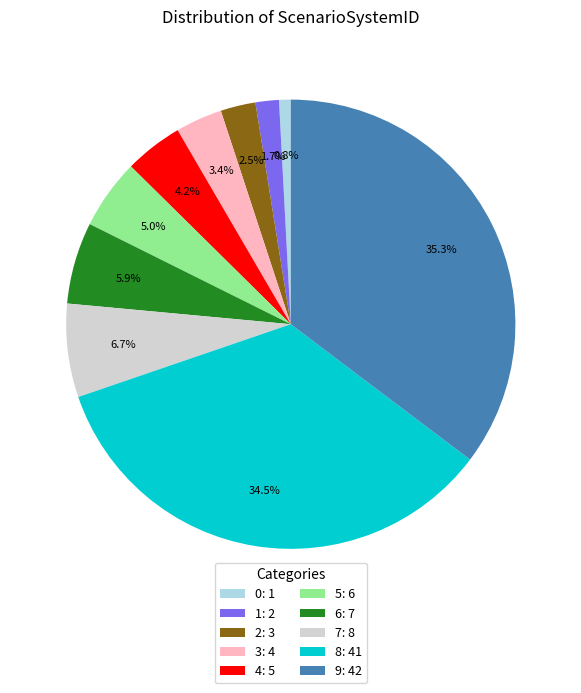

Rank the categories by value from highest to lowest.

9, 8, 7, 6, 5, 4, 3, 2, 1, 0